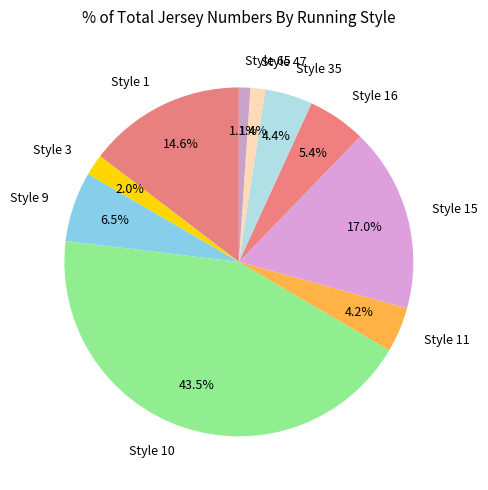

How much of the chart is everything except Style 9?

93.5%